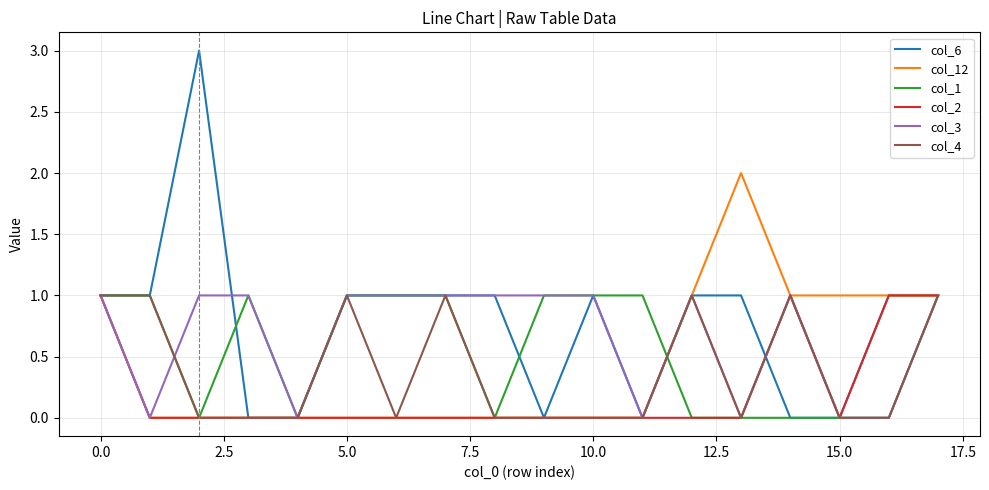

Which series has the widest spread of values?

col_6